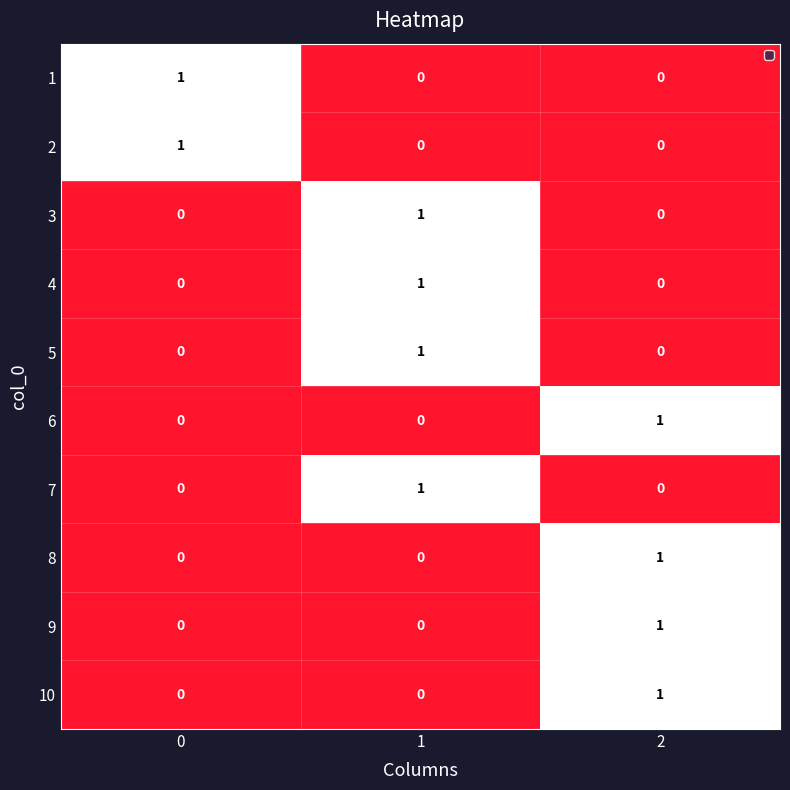

What is the spread (max minus min) of values at 2?

1